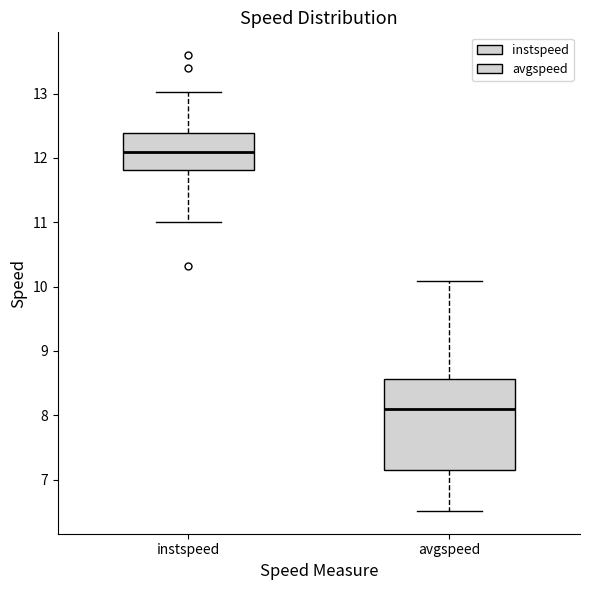

Where does the upper whisker of the box for avgspeed end on the y-axis? The values are not printed on the chart, so give them approximately, as read against the axis.

10.1